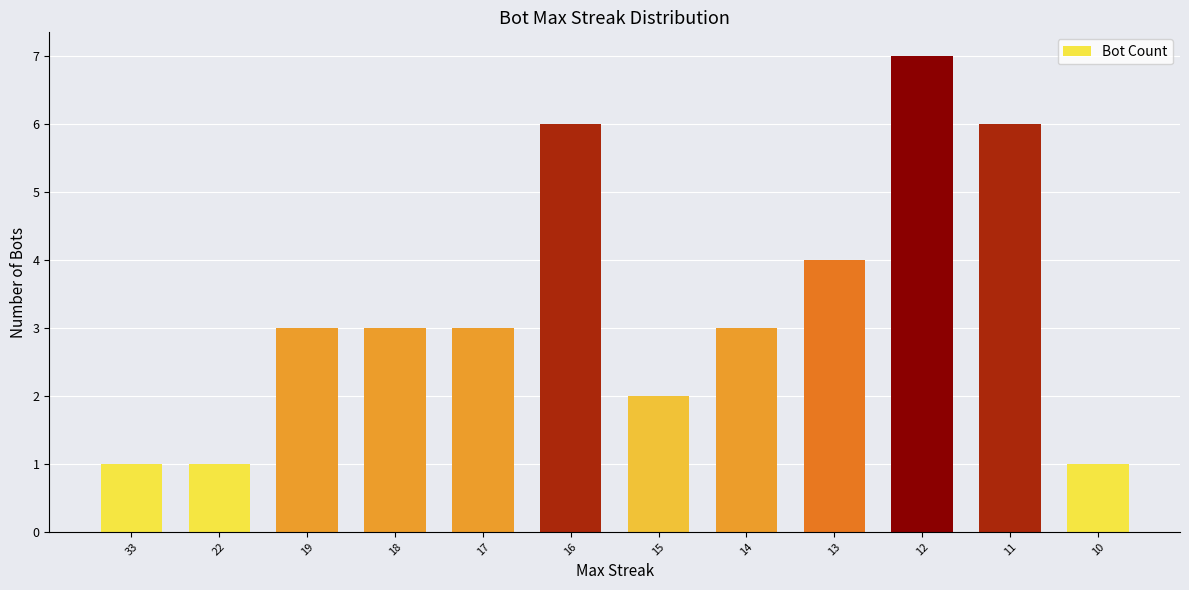

True or false: the data shows 2 at 15.

True